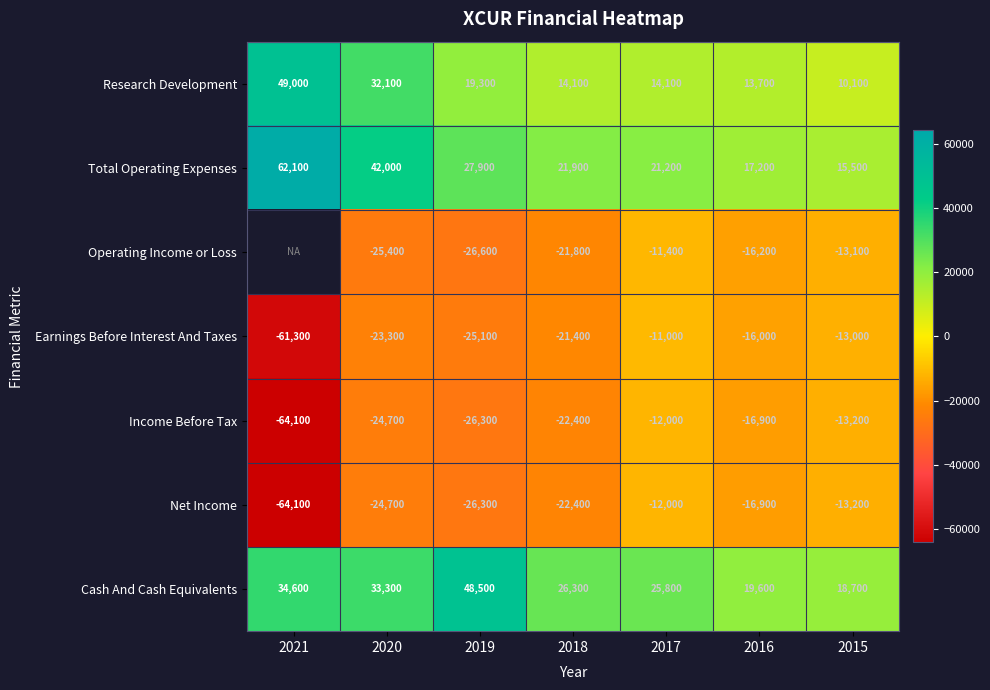

Between 2020 and 2019, which series saw the biggest shift?

Cash And Cash Equivalents